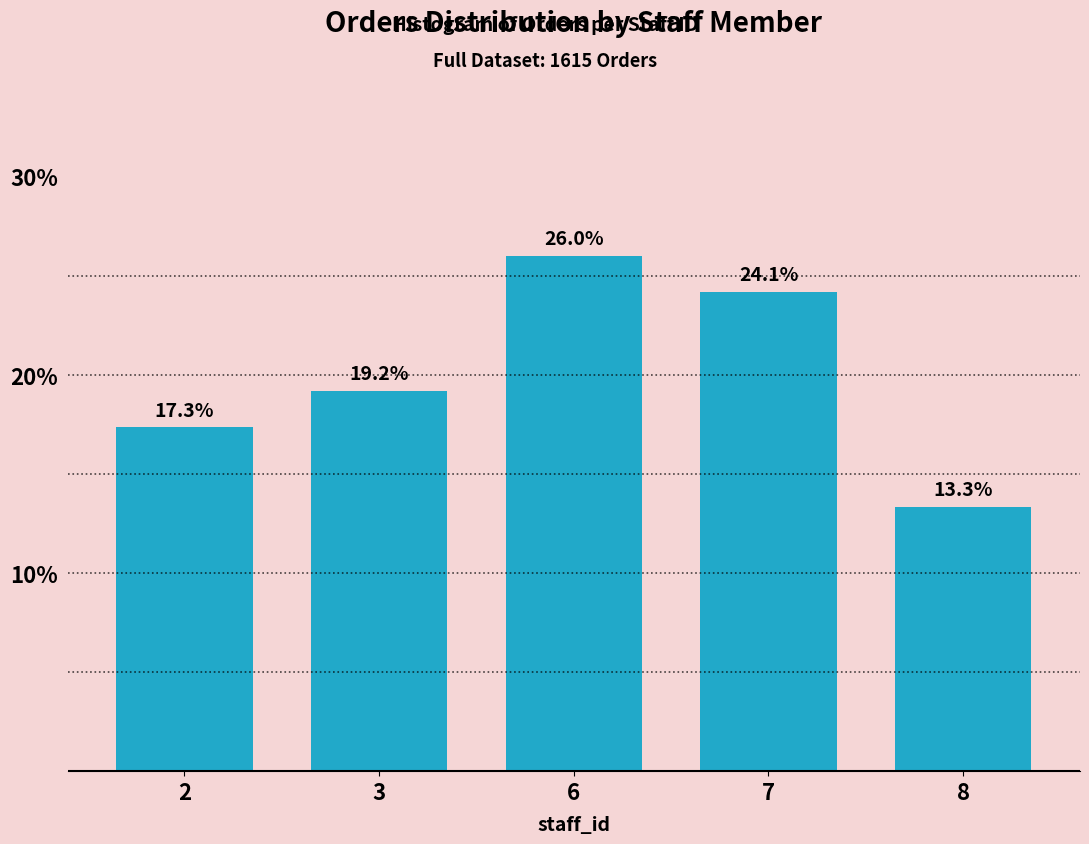

Reading right to left, what are all the values shown in this chart?

8=13.3	7=24.1	6=26.0	3=19.2	2=17.3